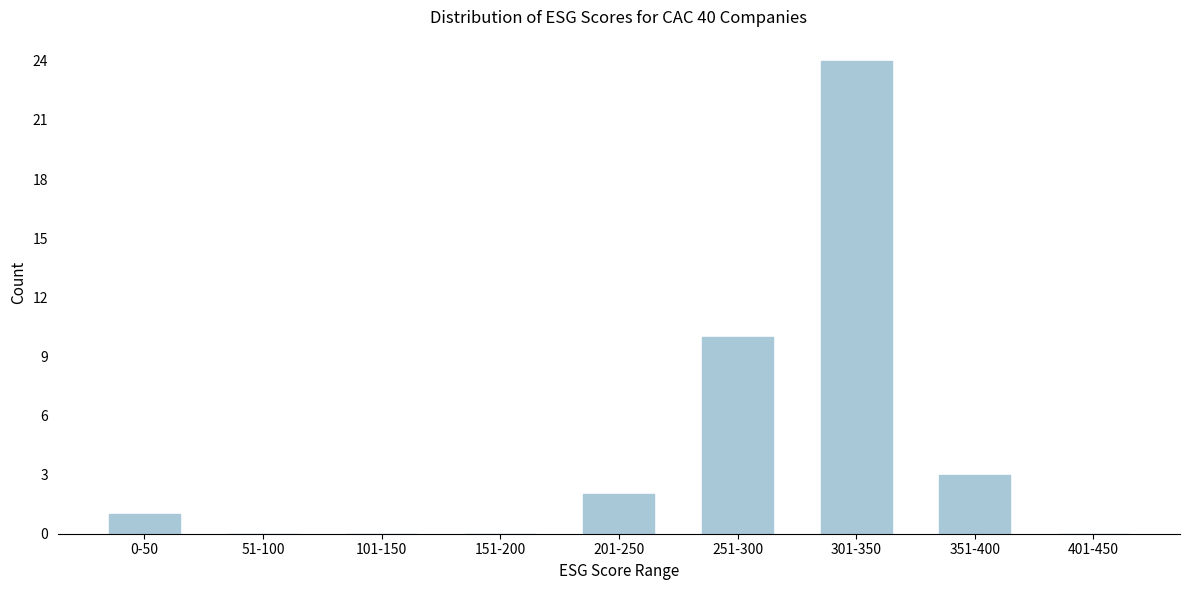

Reading right to left, what are all the values shown in this chart?

401-450=0	351-400=3	301-350=24	251-300=10	201-250=2	151-200=0	101-150=0	51-100=0	0-50=1